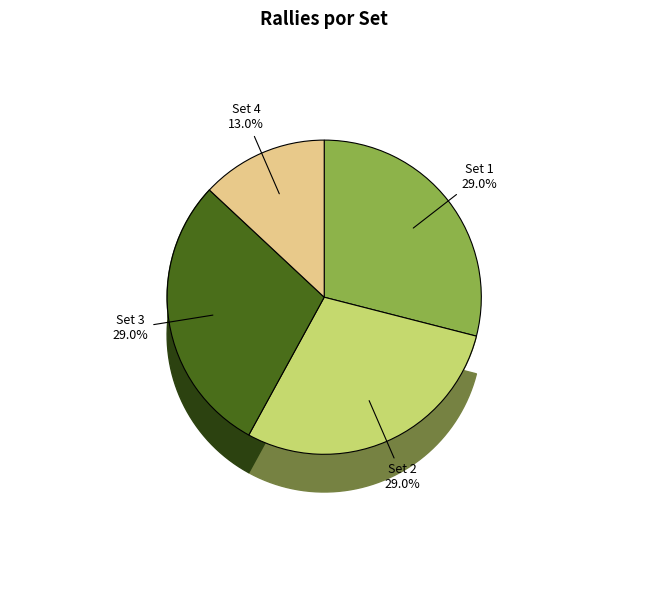

Count the number of slices in the pie.

4